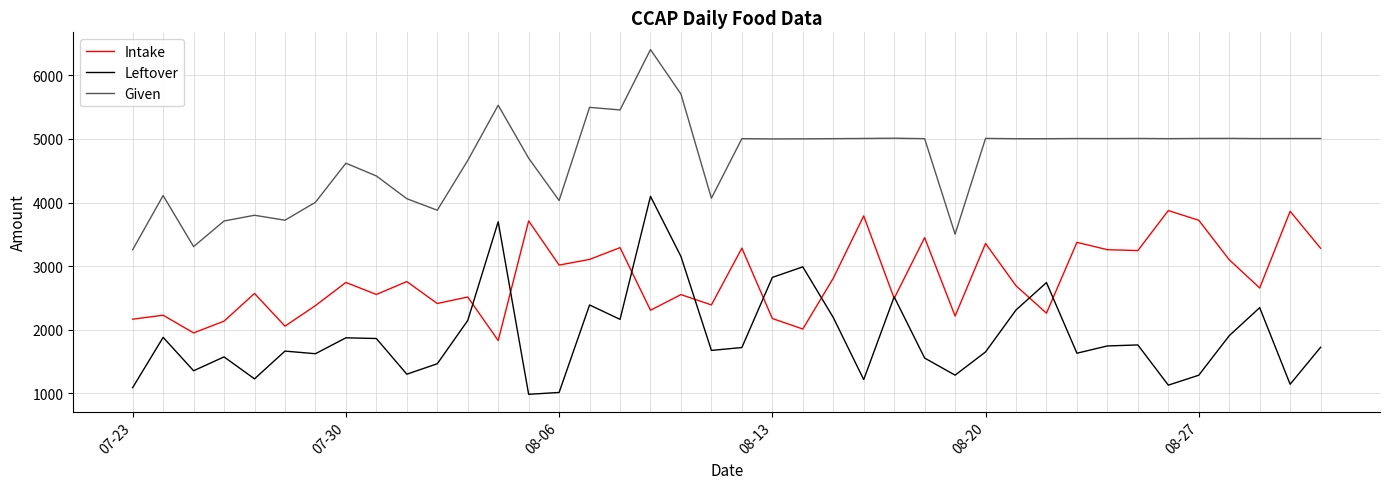

What is the maximum value shown in the chart?

6404